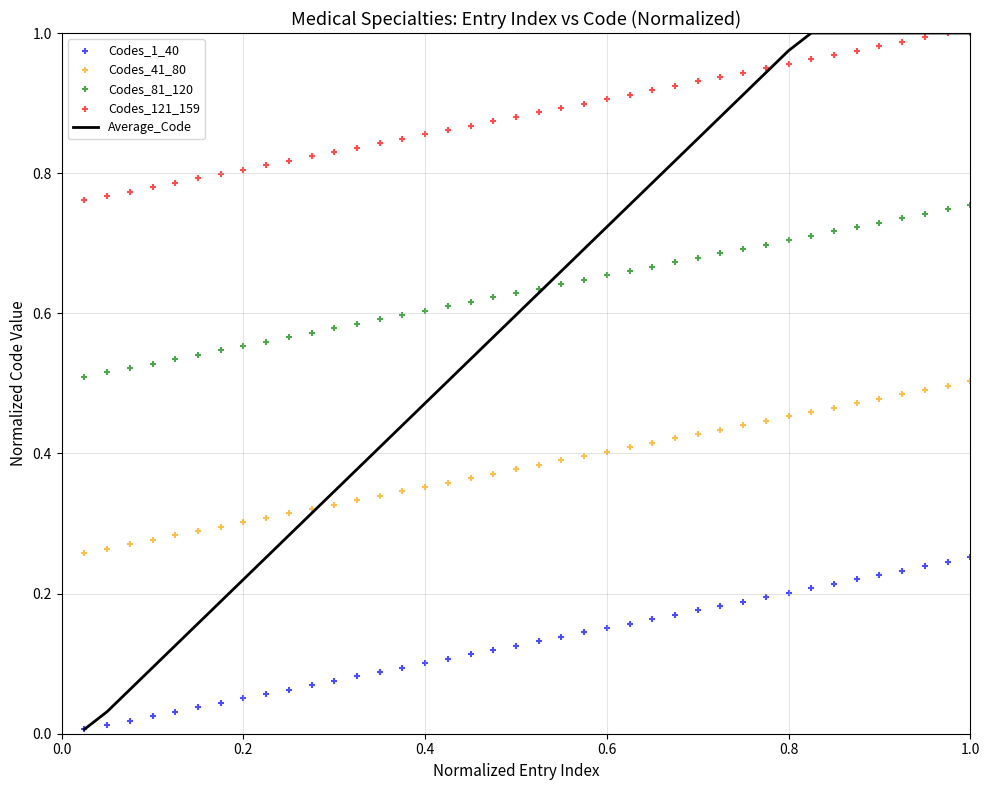

Which series has the largest Y range (max minus min)?

Average_Code